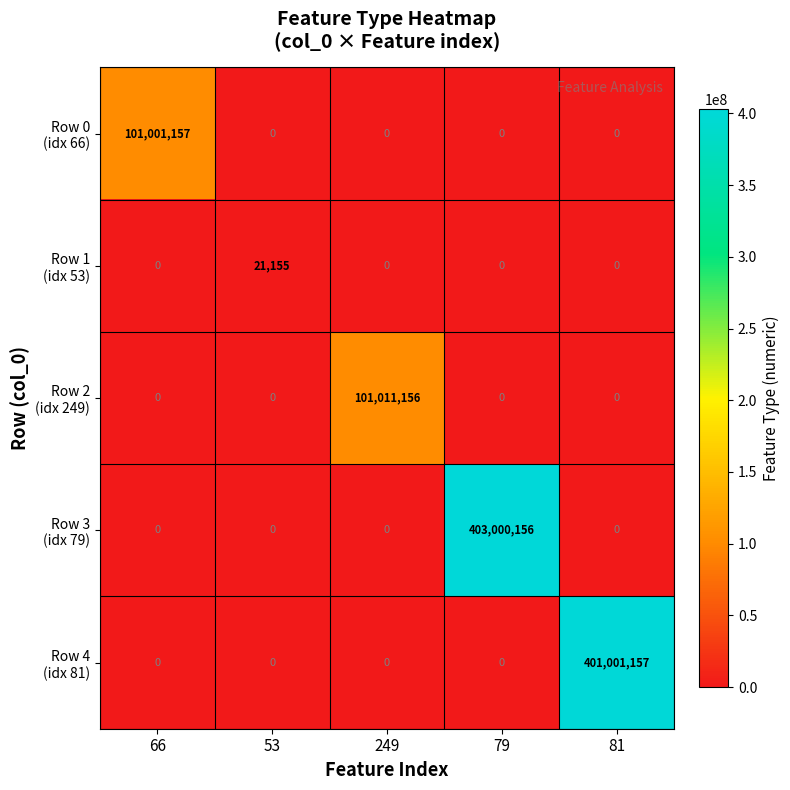

At which category does the chart reach its peak across all series?

79